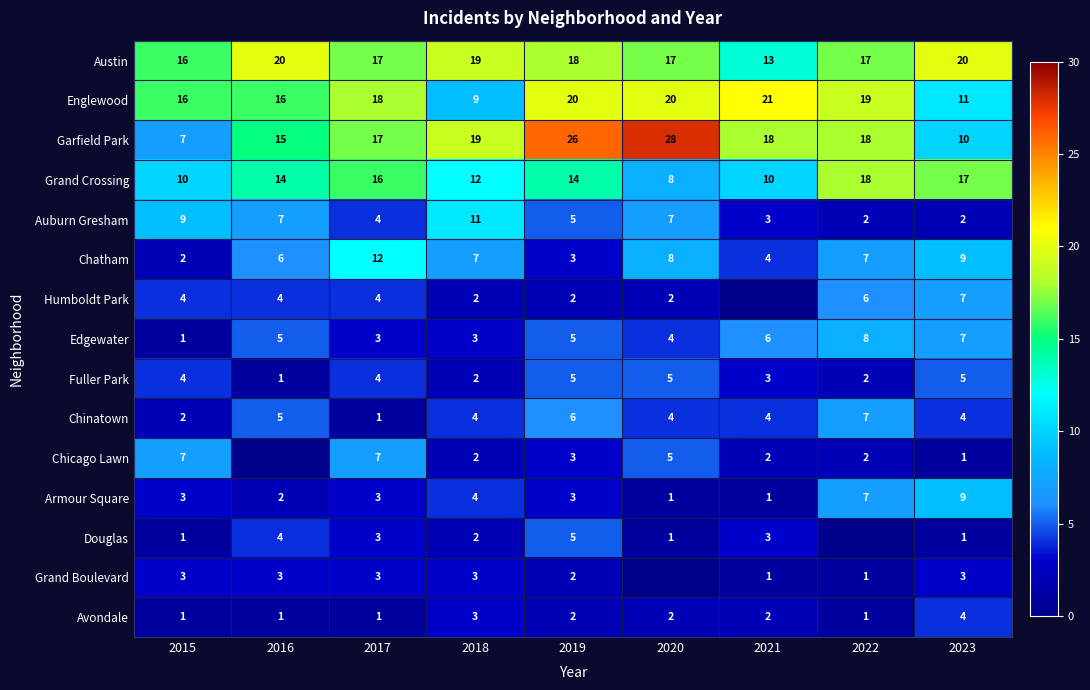

What is the total value across all series at 2019?

119